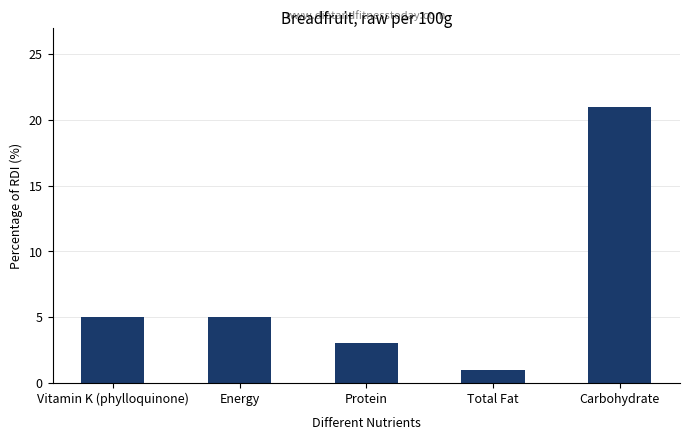

Is it true that the value at Energy is 5?

True